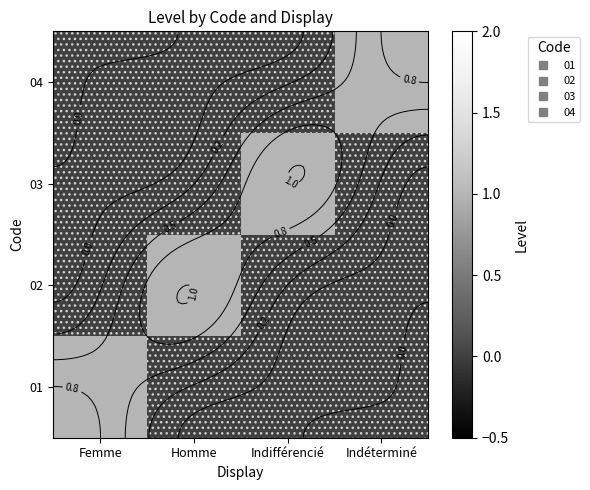

How many values in the 03 series exceed 0?

1